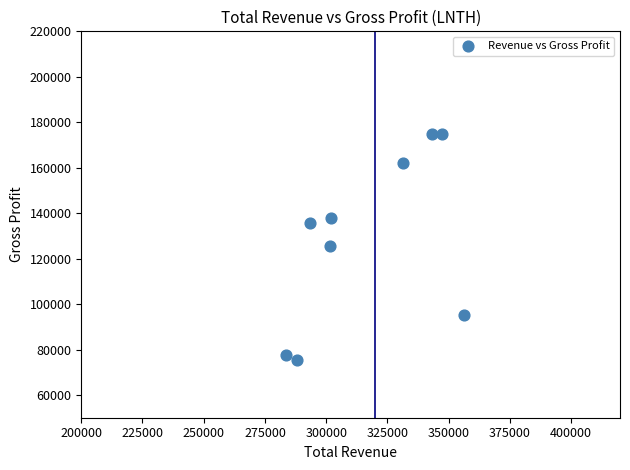

What is the average Y value?

128711